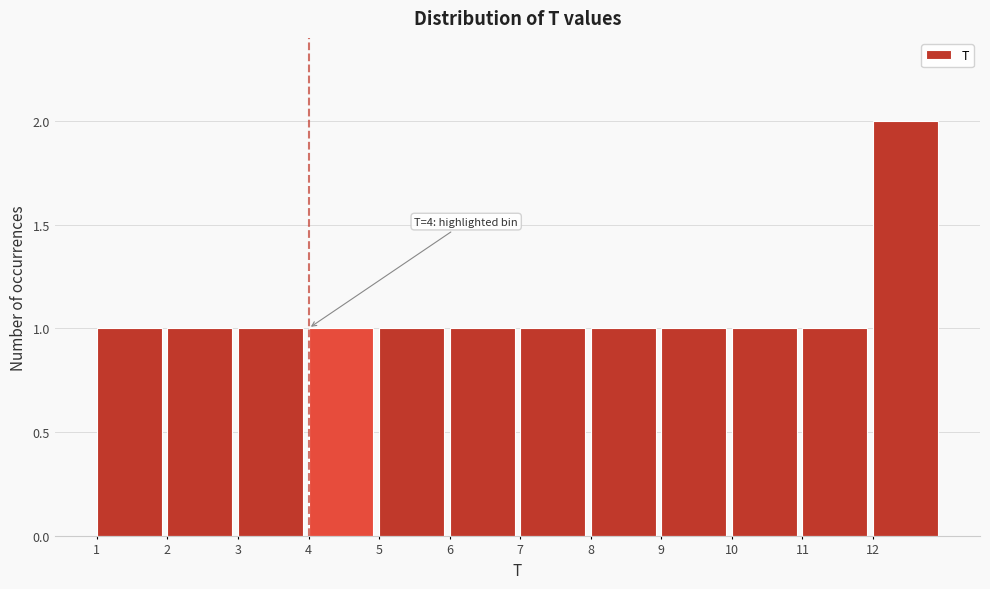

Over which range of the x-axis is the bar tallest?

12 to 13